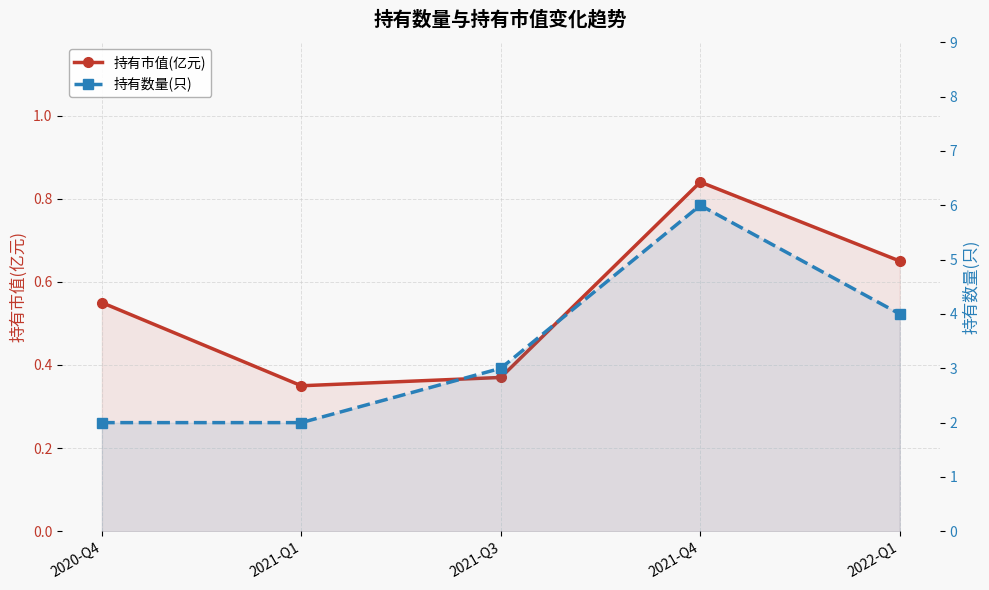

At which label does 持有市值(亿元) reach its peak?

2021-Q4